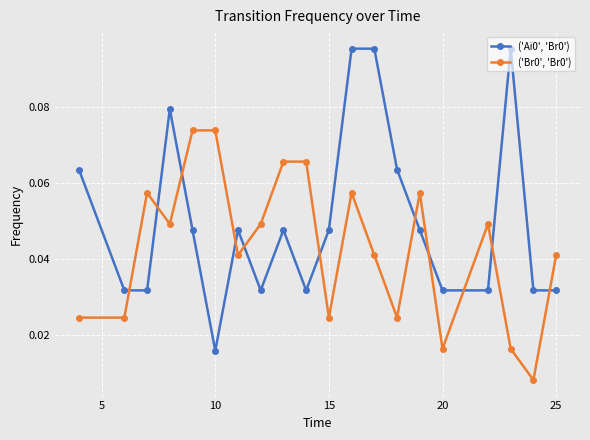

True or false: ('Br0', 'Br0') and ('Ai0', 'Br0') cross at least once.

True